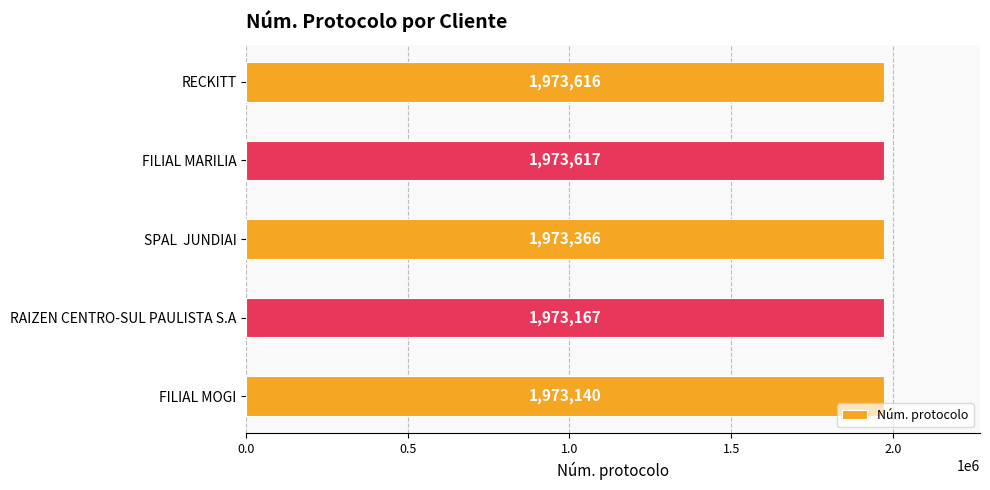

What is the change in value from FILIAL MOGI to FILIAL MARILIA?

+477